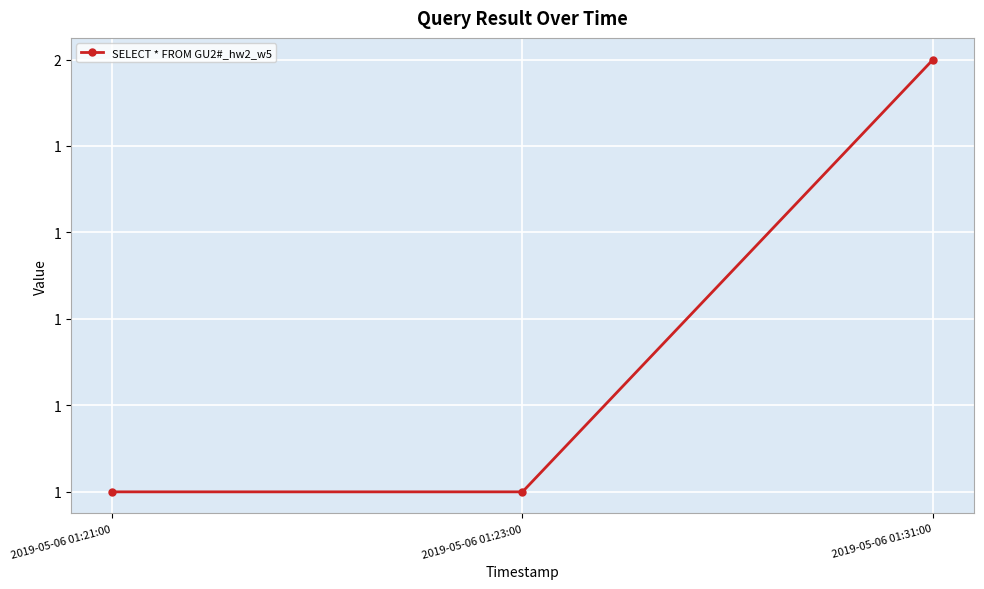

The chart shows a value of 1 at 2019-05-06 01:23:00. True or false?

True